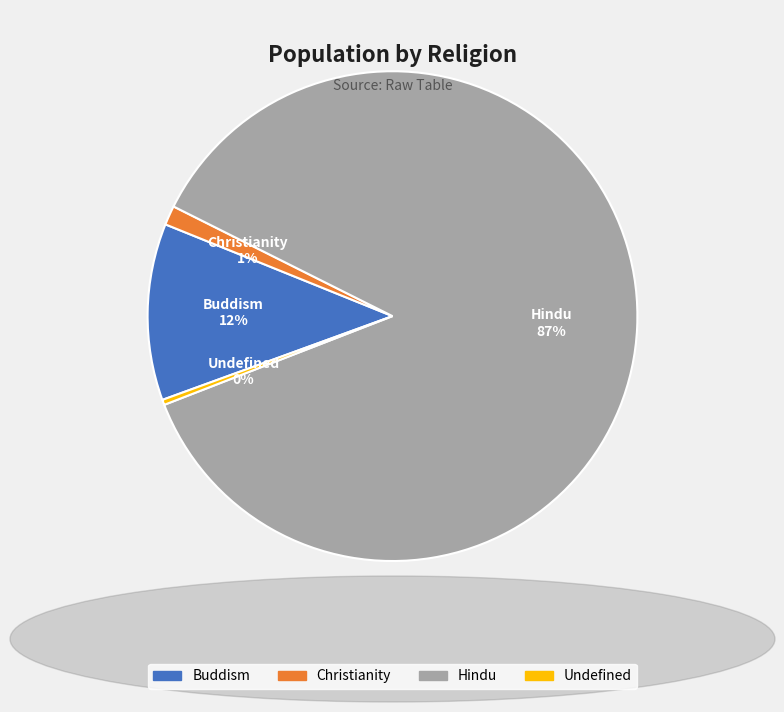

What is the largest slice in the pie chart?

Hindu